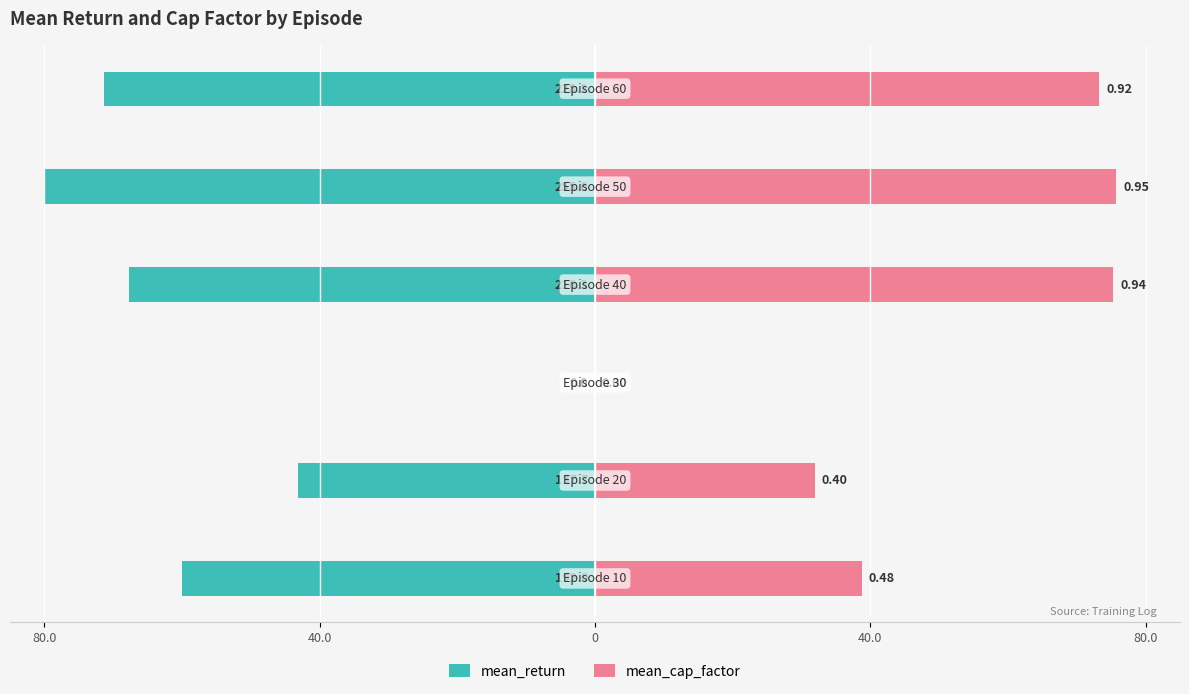

Which has a higher value, 80.0 or 40.0?

80.0